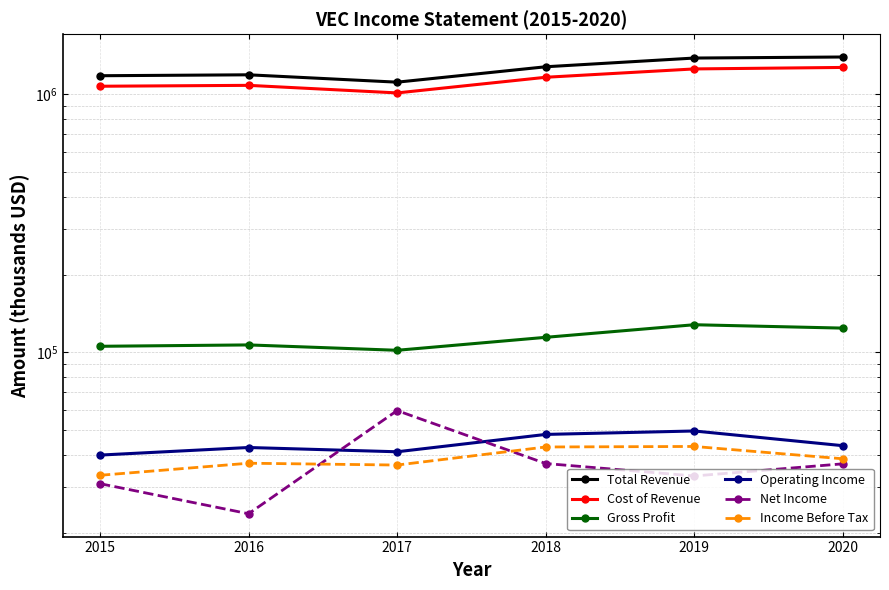

Reading left to right, transcribe all the data shown in this chart.

Total Revenue: 2015=1180700	2016=1190500	2017=1114800	2018=1279000	2019=1382500	2020=1395500
Cost of Revenue: 2015=1075000	2016=1083600	2017=1012800	2018=1164600	2019=1254600	2020=1271400
Gross Profit: 2015=105600	2016=106900	2017=101900	2018=114400	2019=128000	2020=124200
Operating Income: 2015=40000	2016=42800	2017=41200	2018=48100	2019=49600	2020=43500
Net Income: 2015=31000	2016=23700	2017=59500	2018=37100	2019=33200	2020=37000
Income Before Tax: 2015=33400	2016=37200	2017=36600	2018=43000	2019=43200	2020=38700